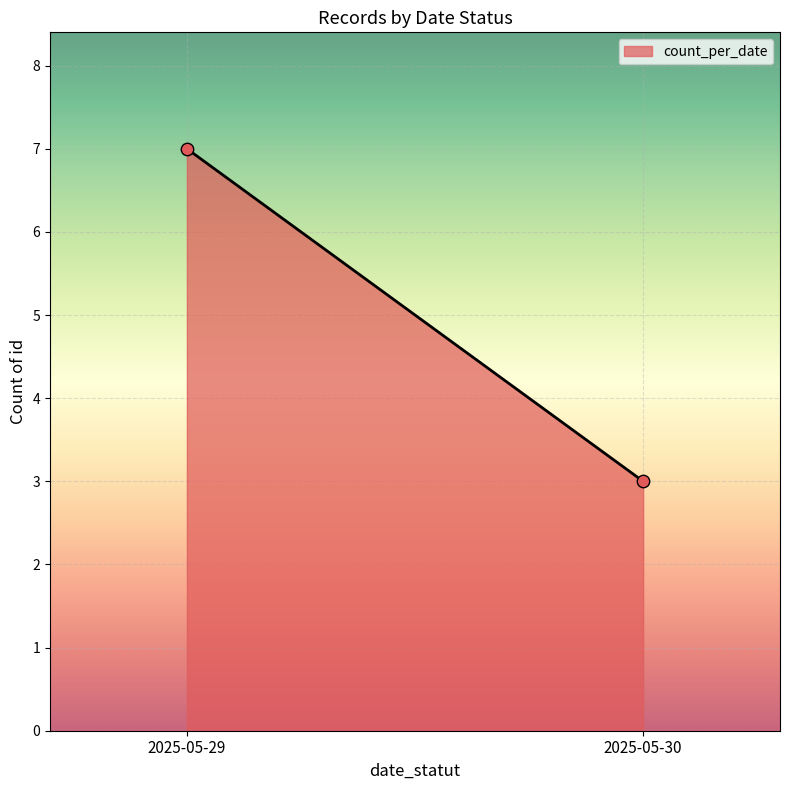

What is the average Y value?

5